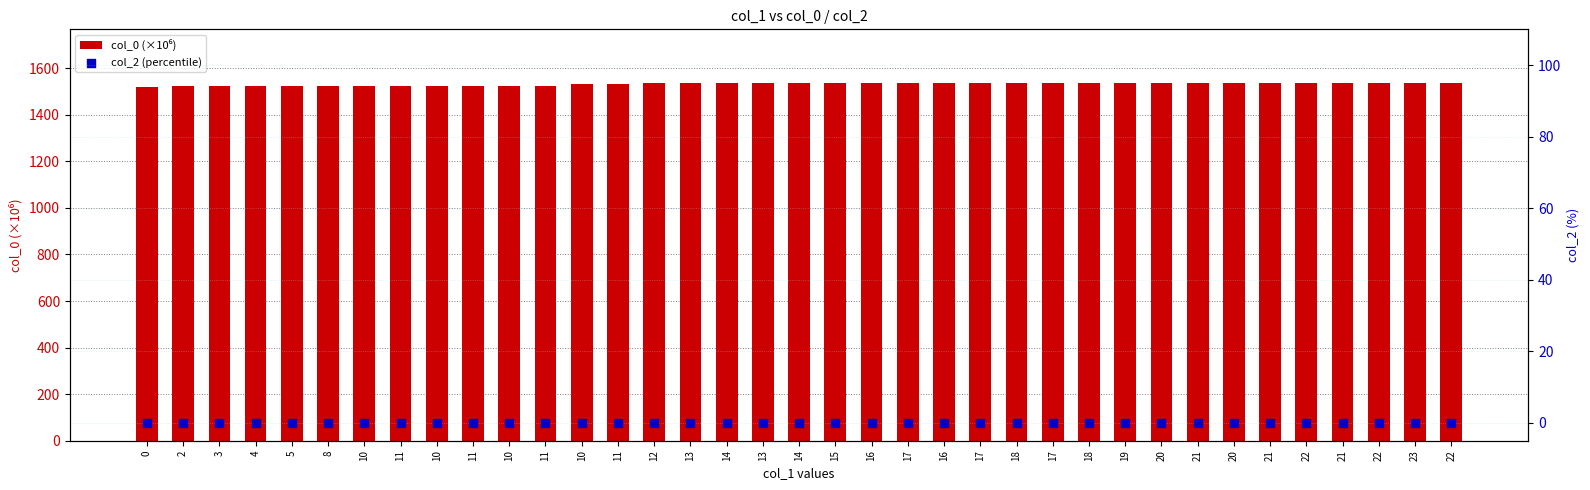

Which series has the largest Y range (max minus min)?

col_0 (×10⁶)